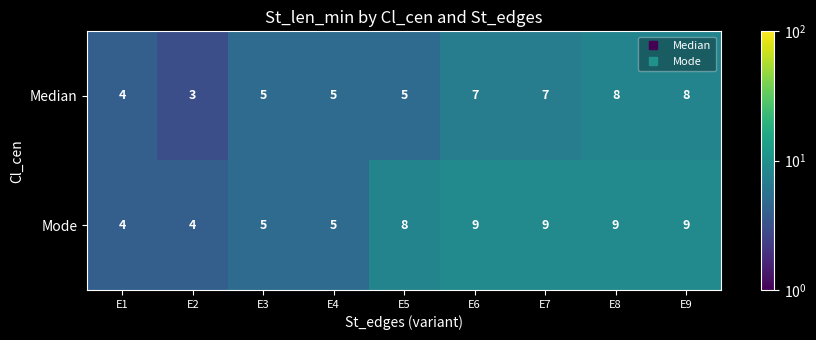

Is it true that Median equals 14 at E8?

False